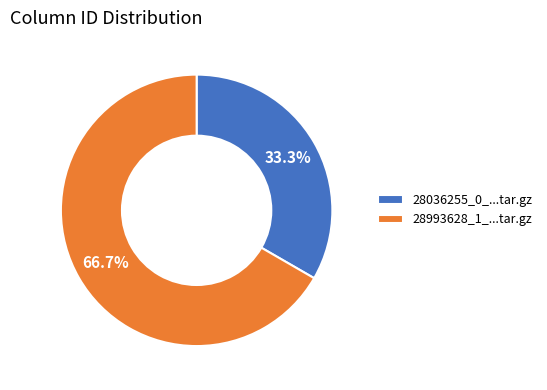

Which category has the biggest portion of the pie?

28993628_1_...tar.gz